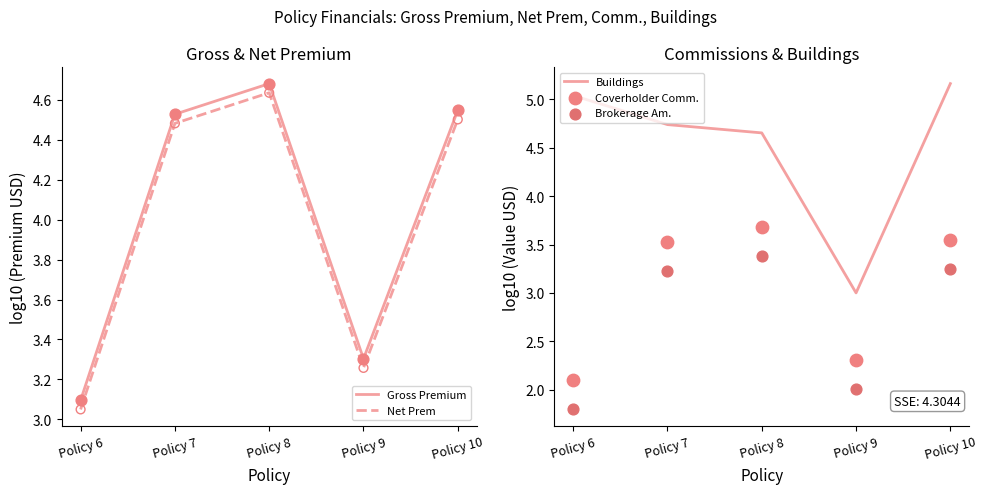

Is the value of Buildings at Policy 8 greater than the value of Gross Premium at Policy 6?

Yes